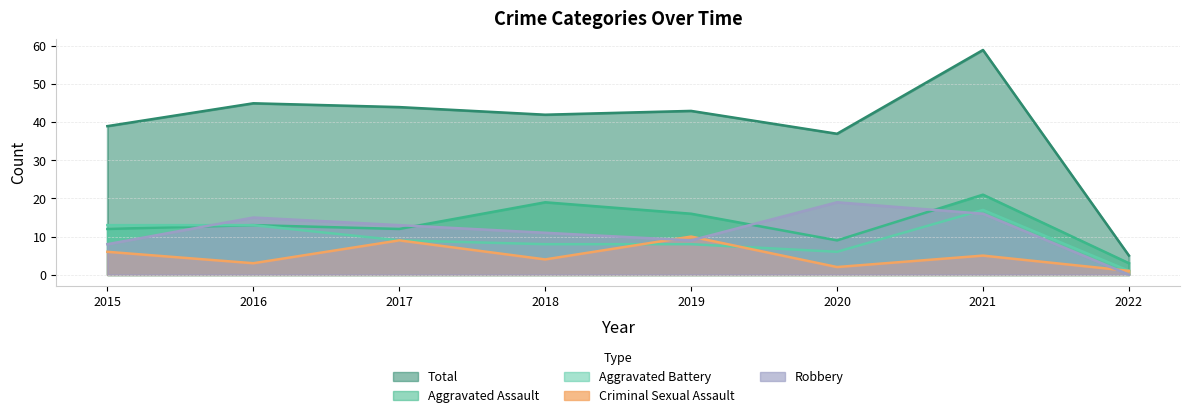

True or false: Robbery has a value of 9 at 2019.

True